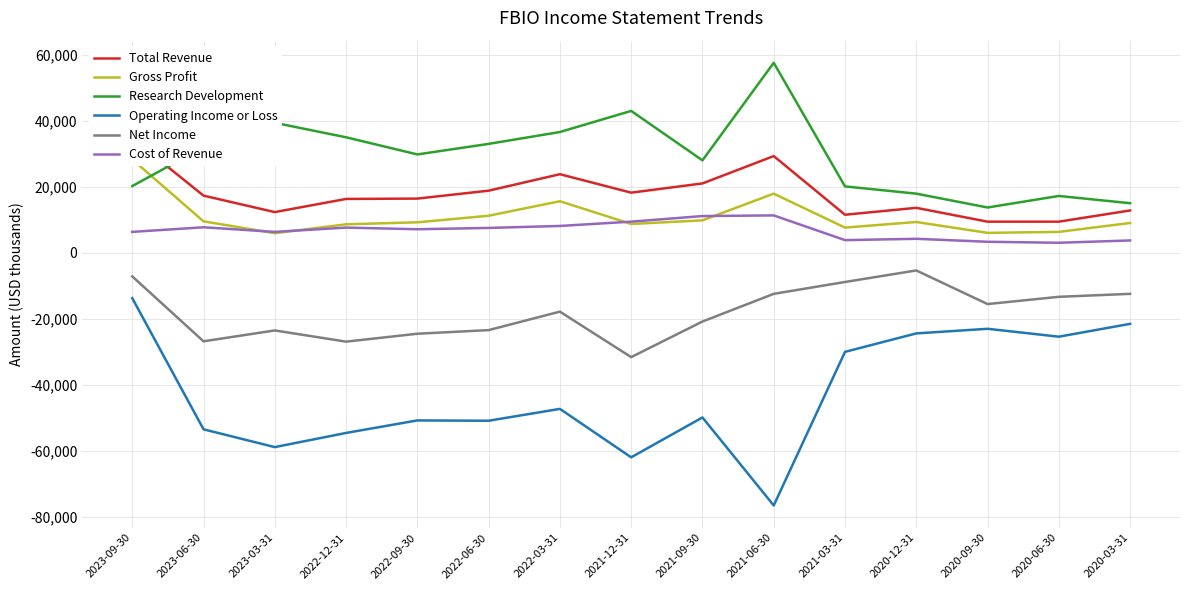

True or false: Total Revenue and Net Income cross at least once.

False